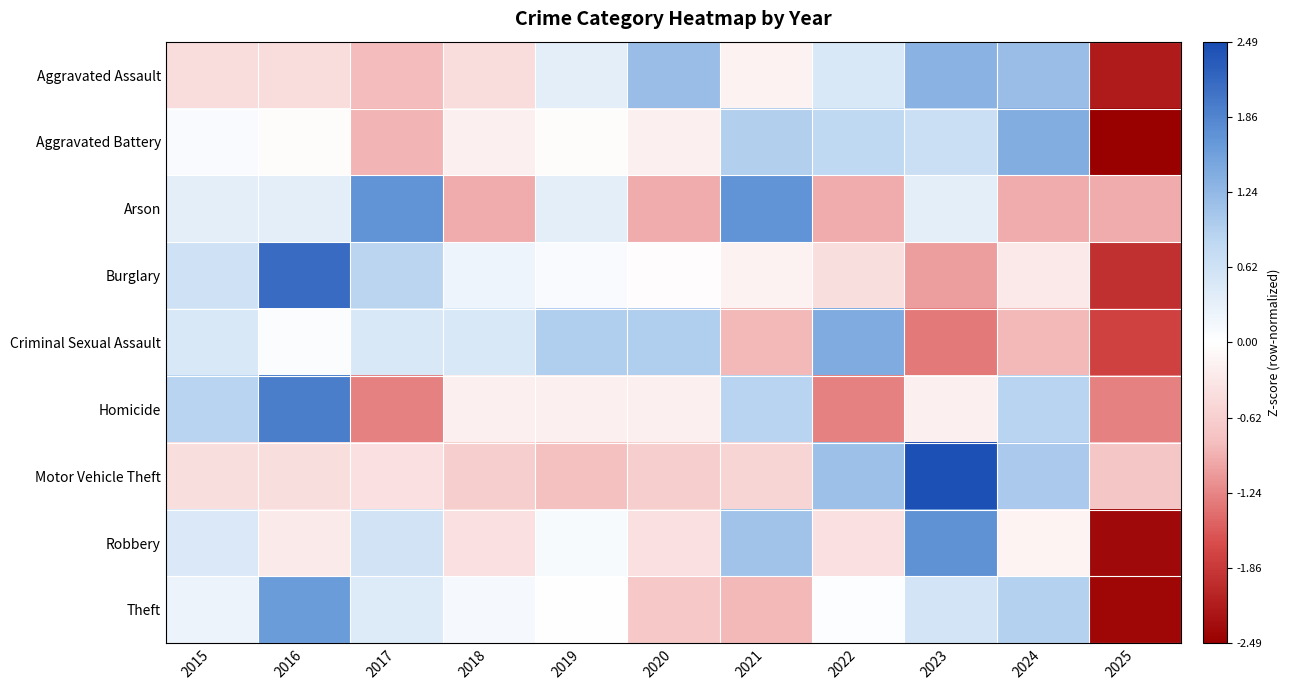

What is the difference between the highest and lowest values at 2015?

1.3